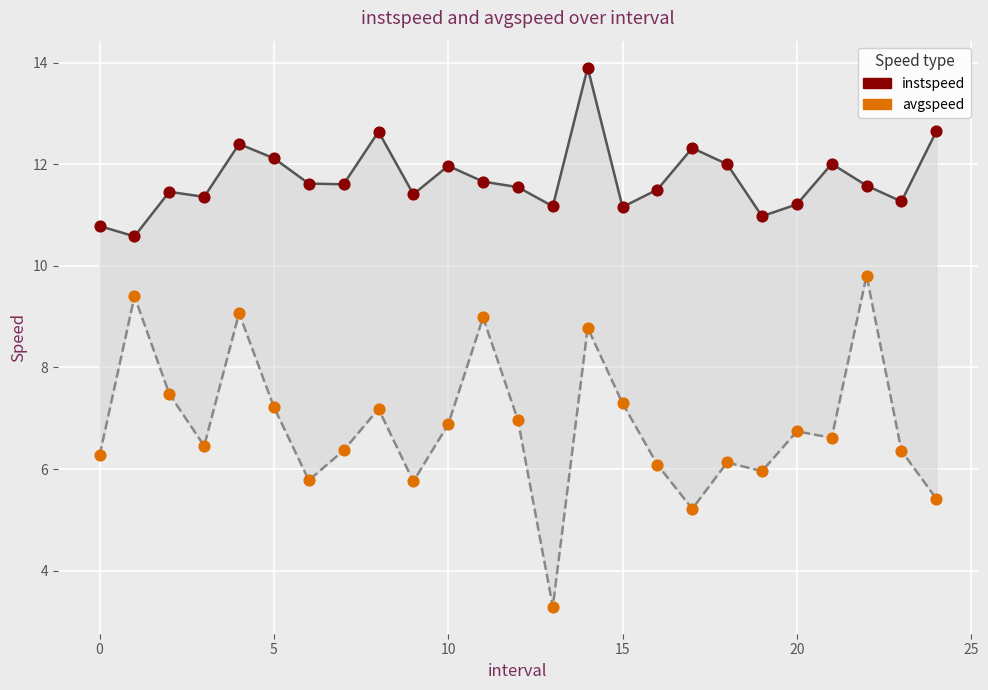

At which category is the sum across all series the highest?

14